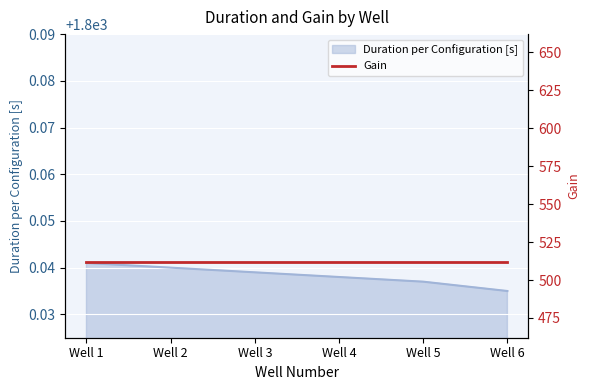

Rank the categories by value from highest to lowest.

Well 1, Well 2, Well 3, Well 4, Well 5, Well 6